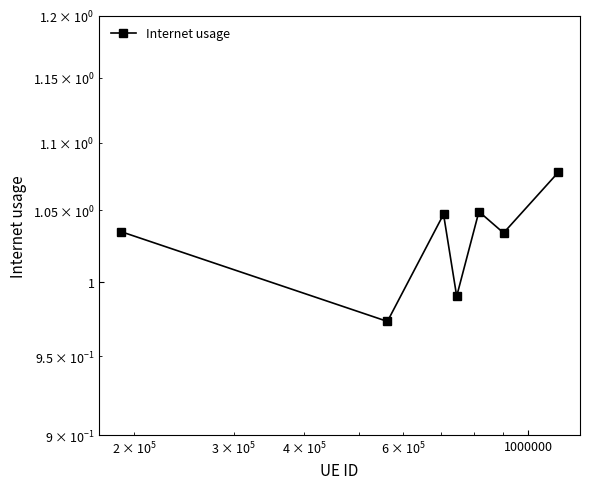

How many interior local peaks (higher than both neighbors) does the data have?

2